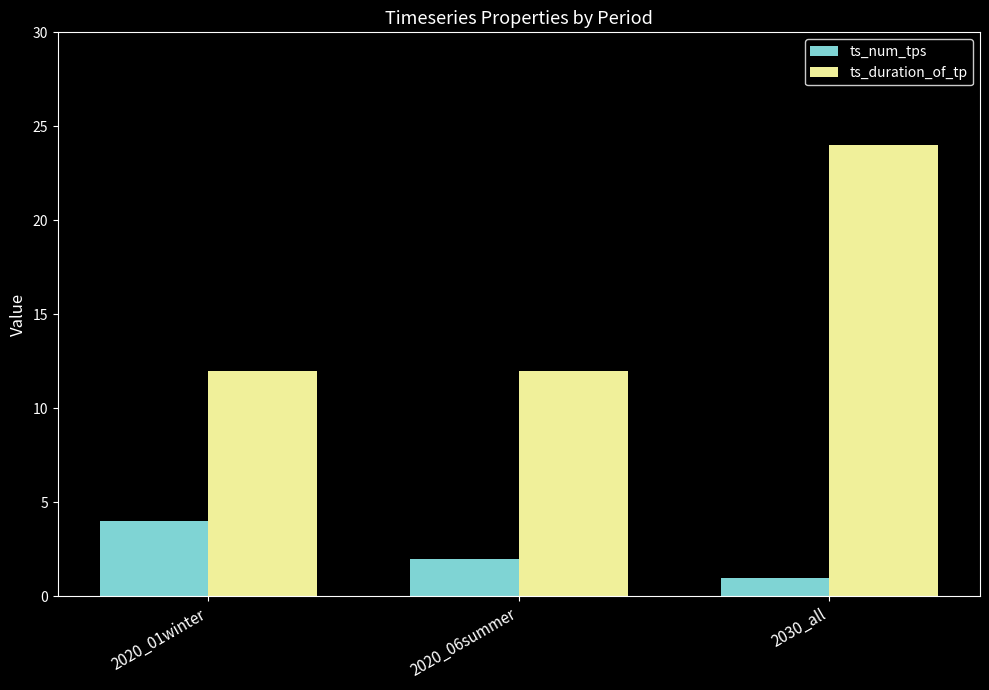

What value does the ts_duration_of_tp series have at 2020_06summer, to the nearest 5?

10